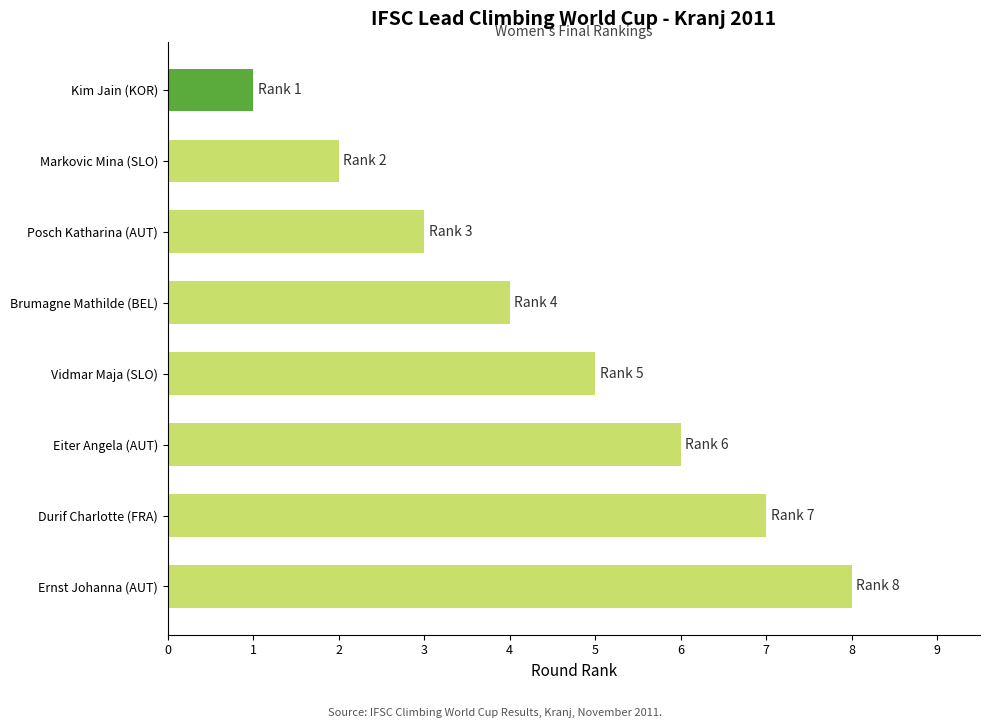

How many distinct data groups are displayed?

1